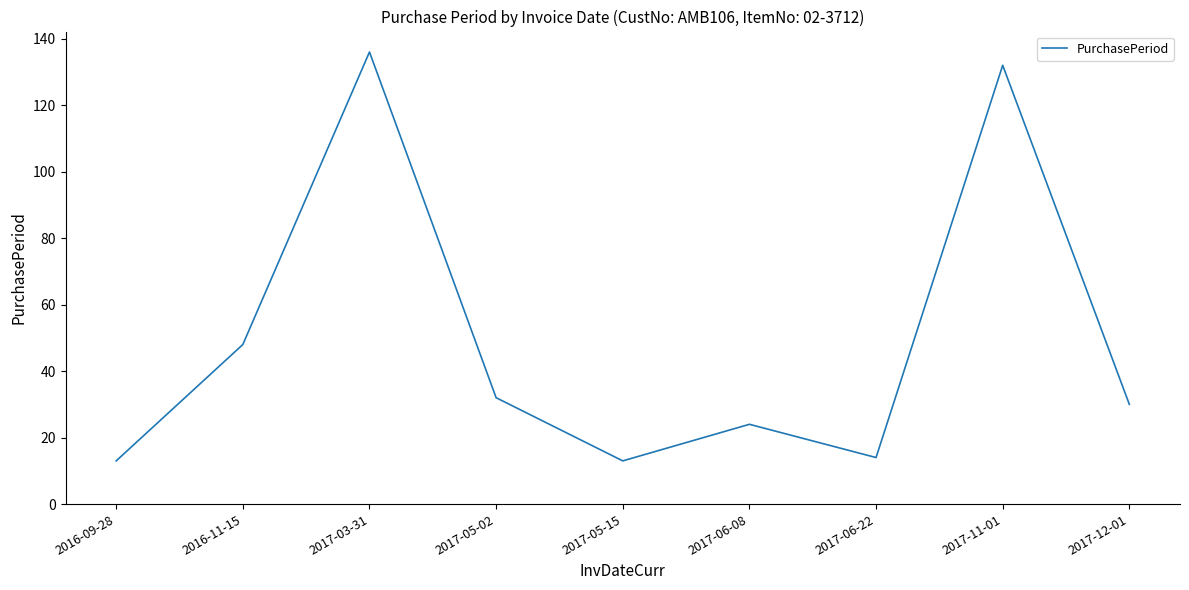

What is the smallest value displayed?

13